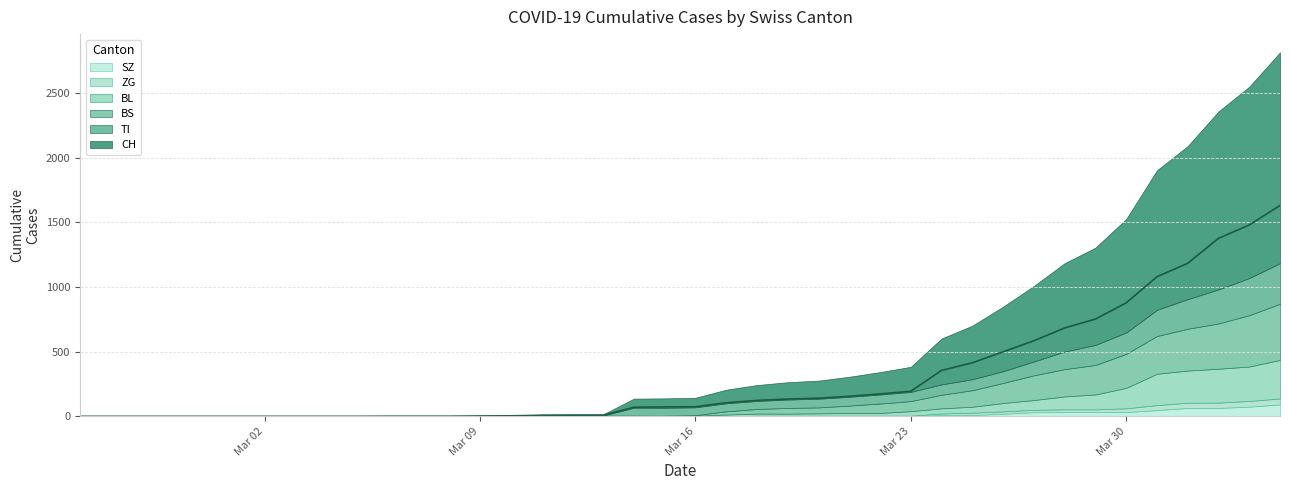

What is the total value across all series at 2020-04-03?

2548